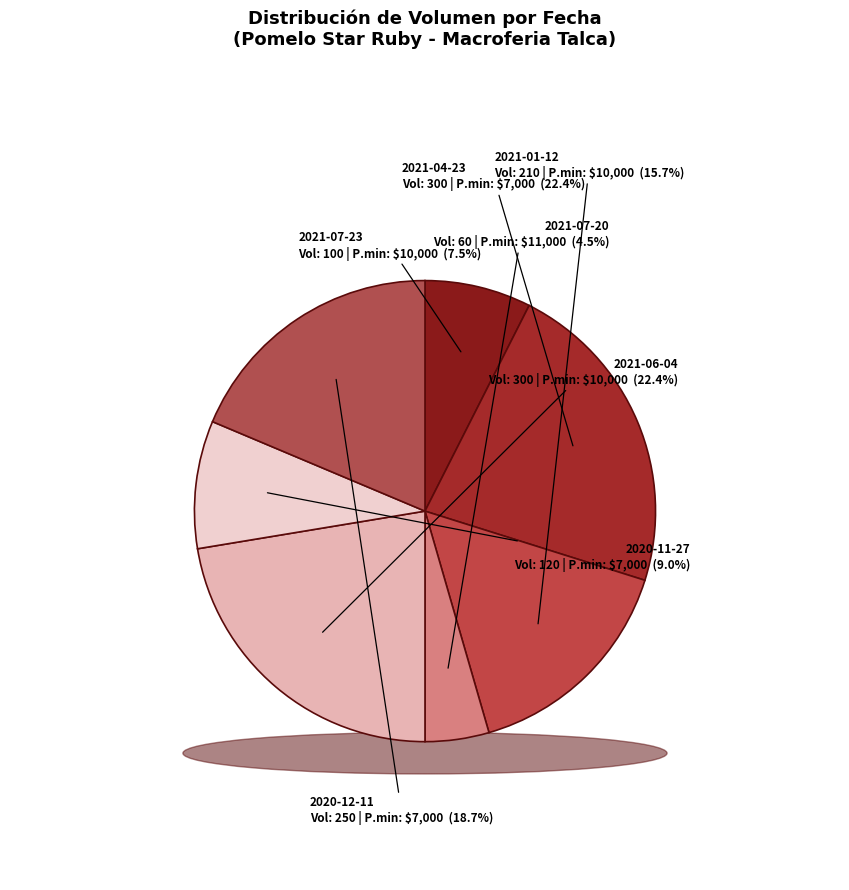

Count the number of slices in the pie.

7